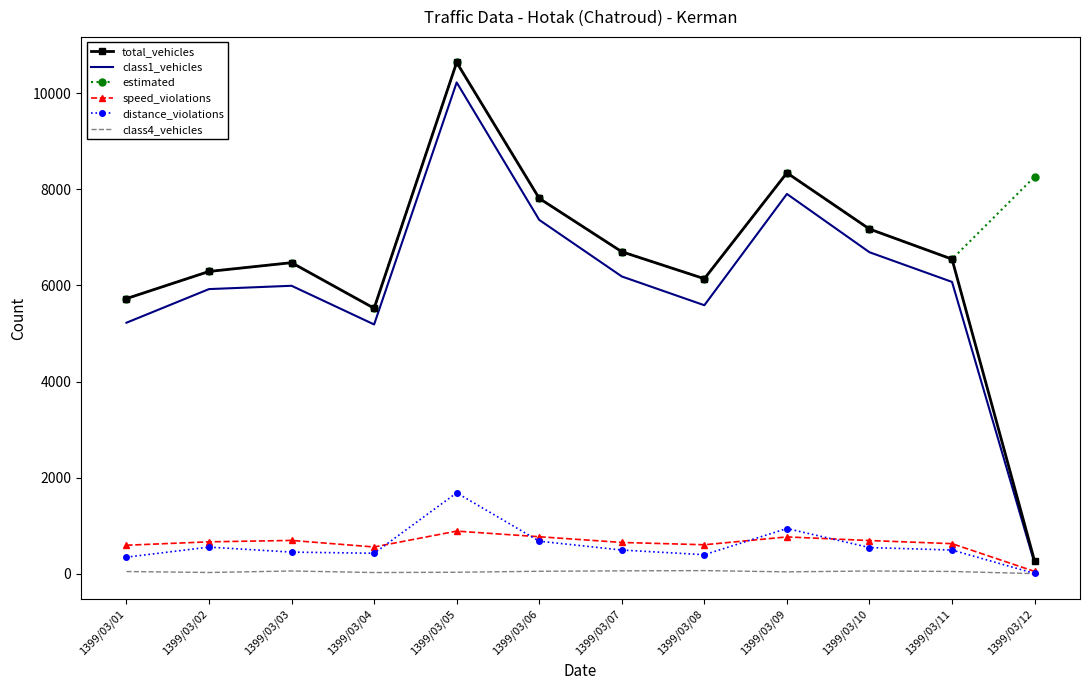

True or false: distance_violations and estimated intersect in this chart.

False